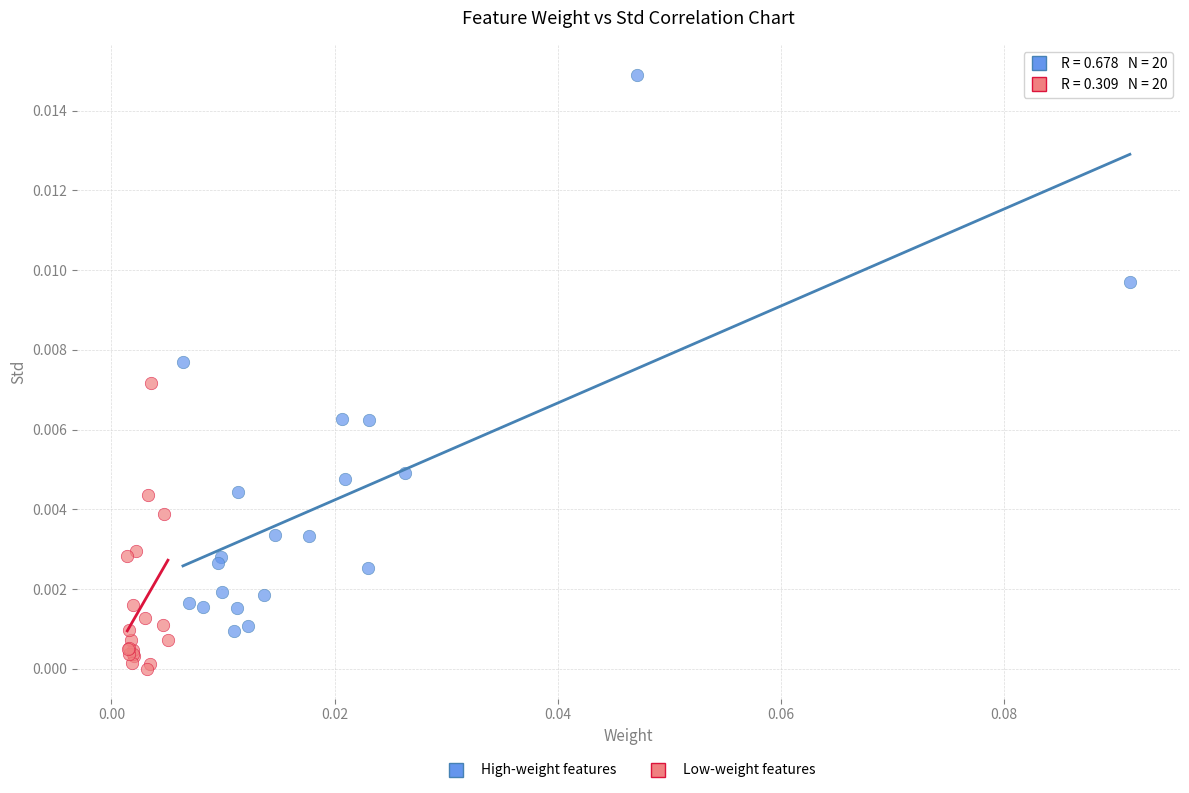

What are all the series names shown in the legend?

High-weight features, Low-weight features